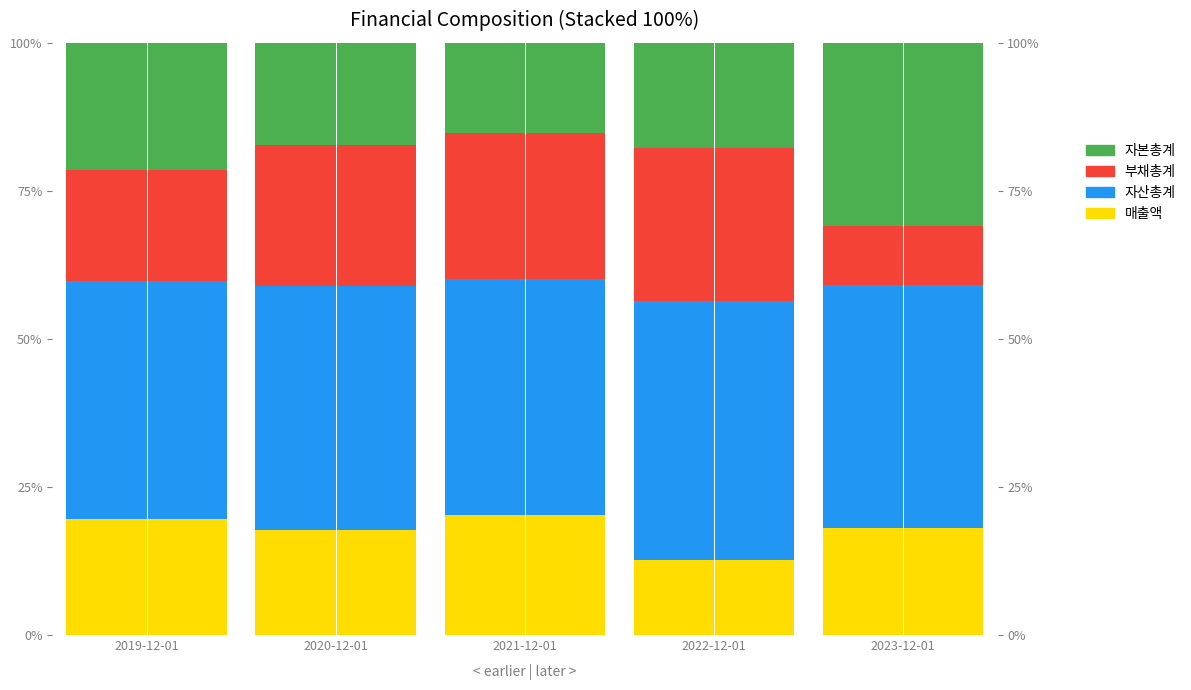

Which has a higher value, 2022-12-01 or 2020-12-01?

2020-12-01